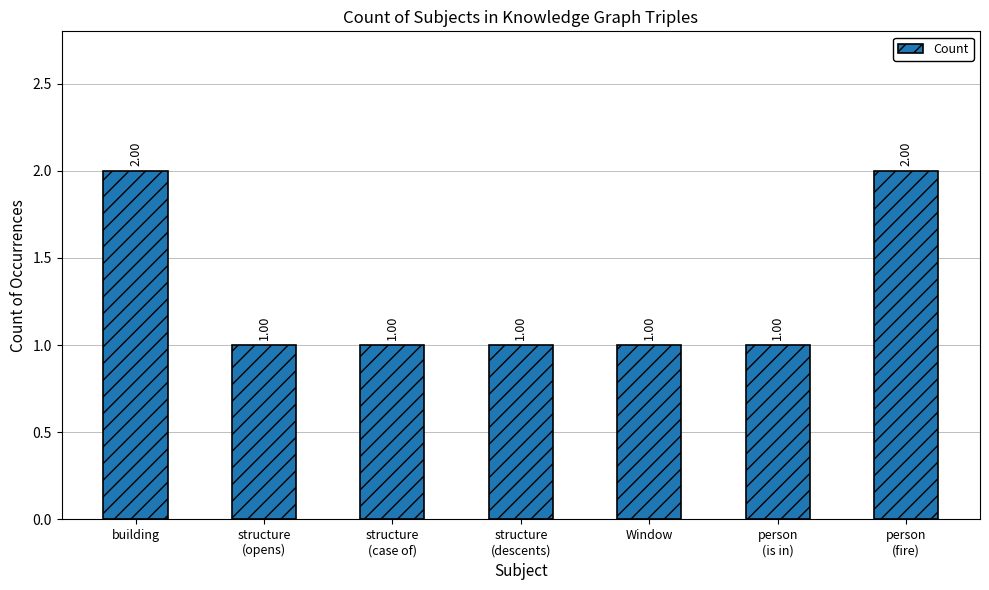

What is the sum of all values?

9